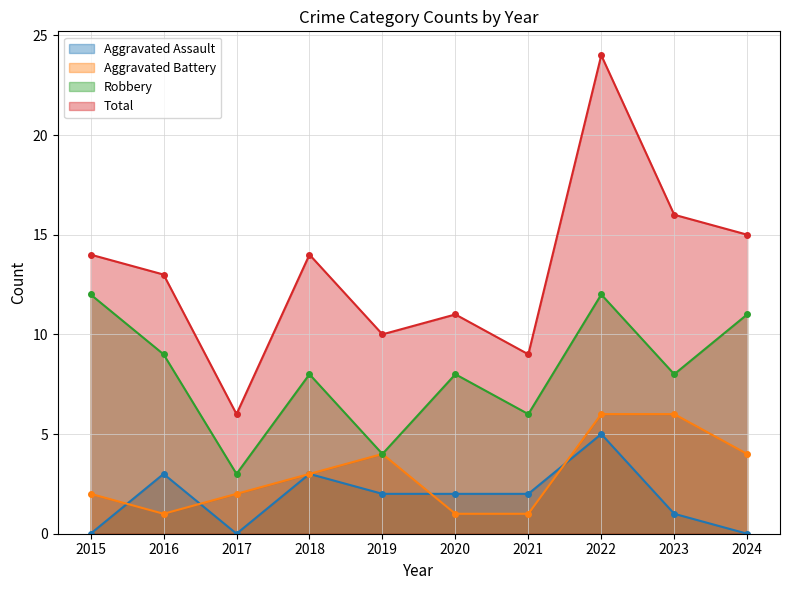

Reading left to right, extract all data points from this chart.

Aggravated Assault: 2015=0	2016=3	2017=0	2018=3	2019=2	2020=2	2021=2	2022=5	2023=1	2024=0
Aggravated Battery: 2015=2	2016=1	2017=2	2018=3	2019=4	2020=1	2021=1	2022=6	2023=6	2024=4
Robbery: 2015=12	2016=9	2017=3	2018=8	2019=4	2020=8	2021=6	2022=12	2023=8	2024=11
Total: 2015=14	2016=13	2017=6	2018=14	2019=10	2020=11	2021=9	2022=24	2023=16	2024=15